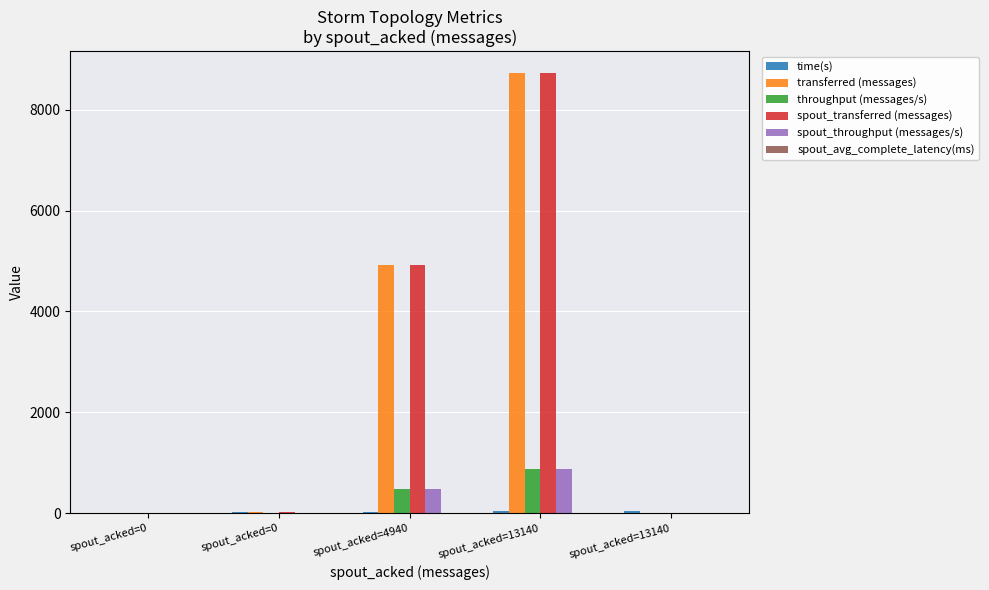

How many distinct data groups are displayed?

6